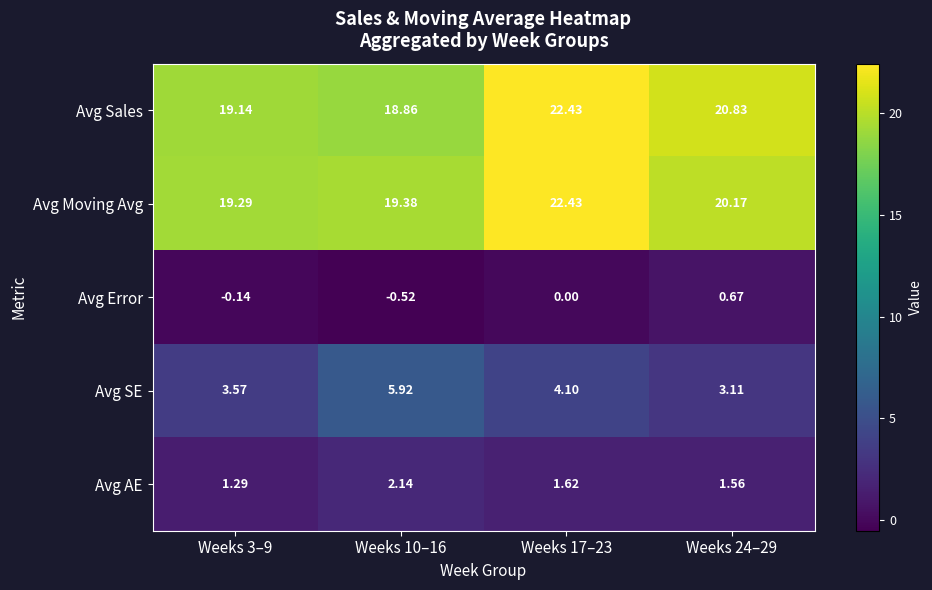

Which series has the widest spread of values?

Avg Sales